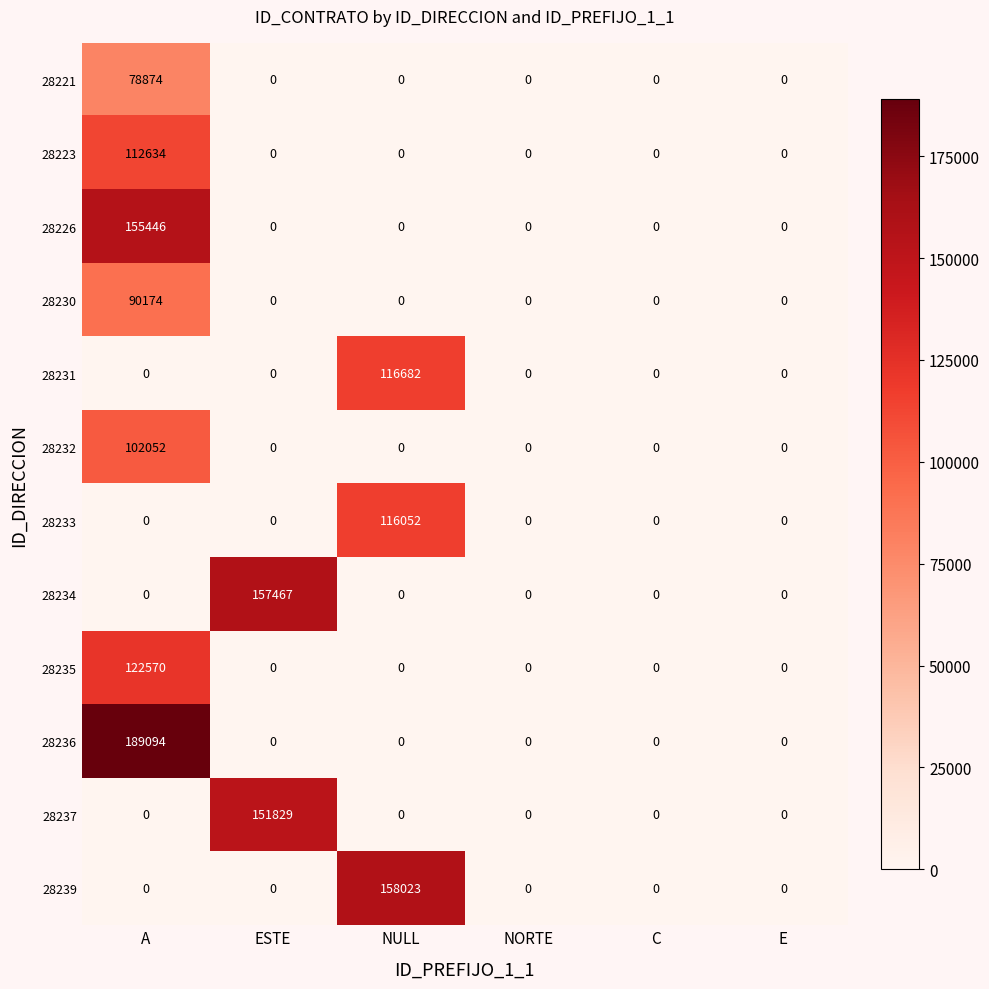

The value of 28233 at A is 0. True or false?

True